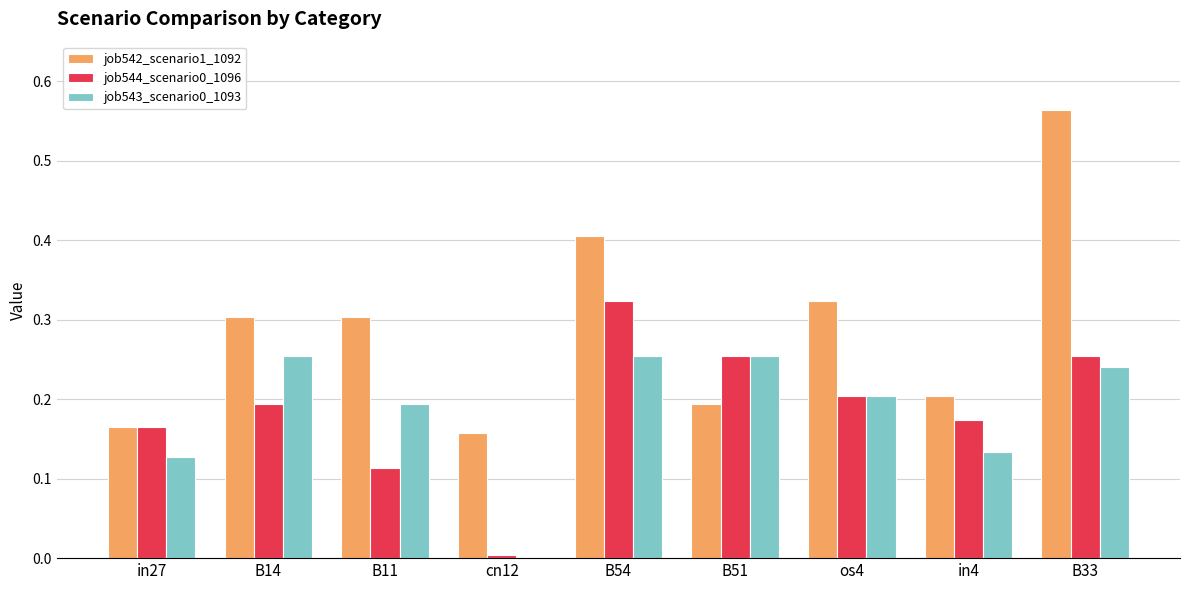

True or false: job543_scenario0_1093 has a value of 0.3 at B51.

True